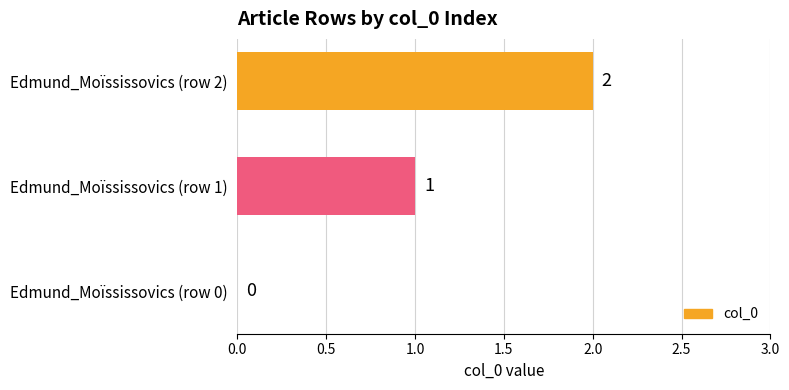

At which label is the value closest to 1?

Edmund_Moïssissovics (row 1)